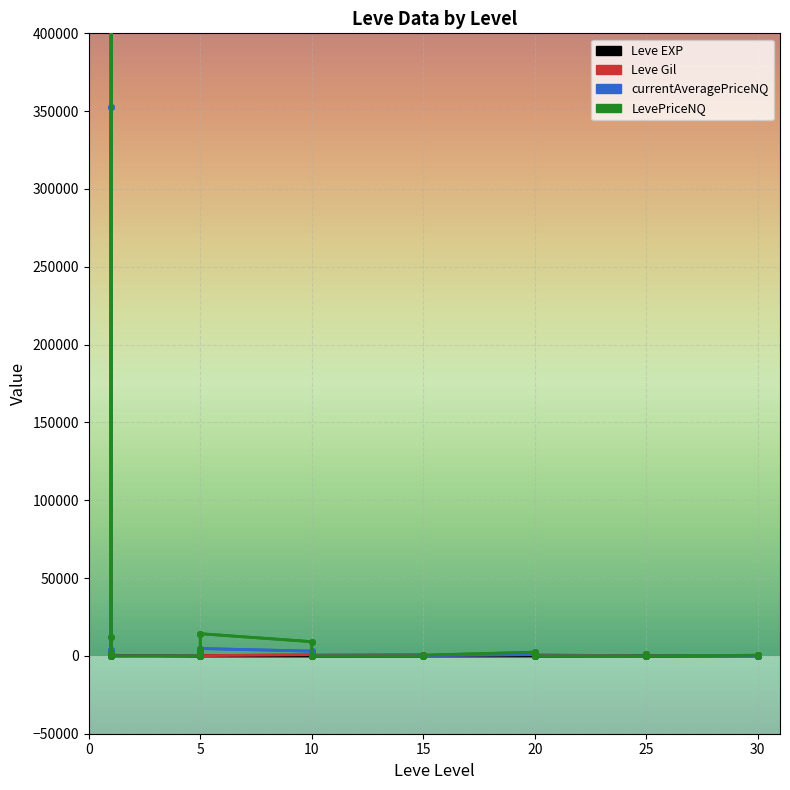

Which label corresponds to the smallest value in the chart?

1